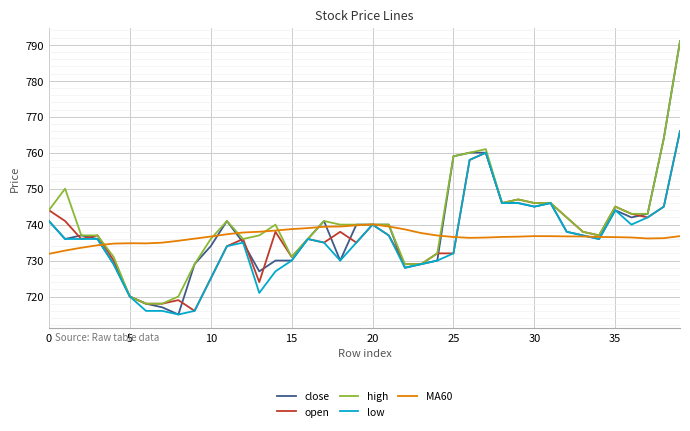

What is the greatest value displayed?

791.0